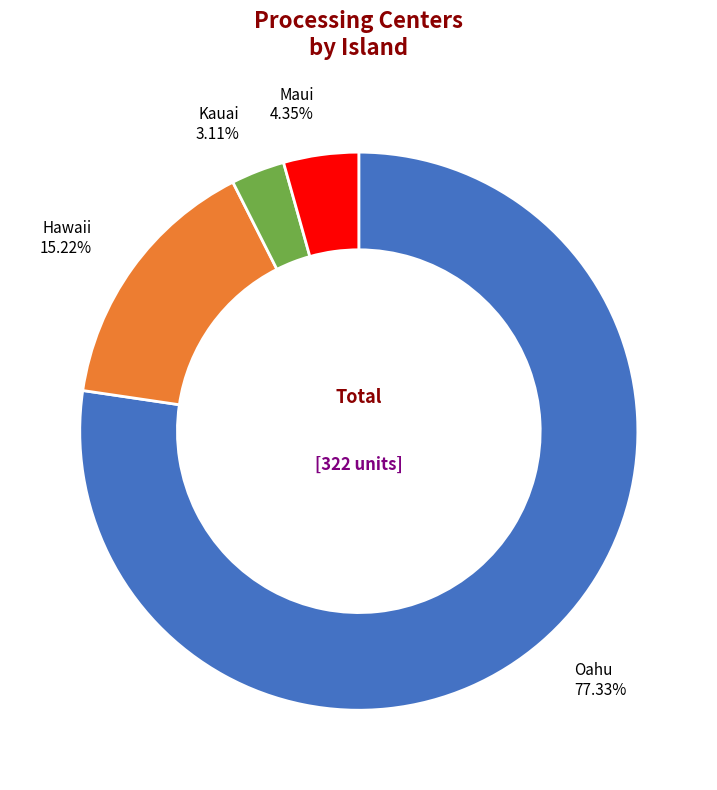

Is there any slice that represents more than half of the pie?

Yes